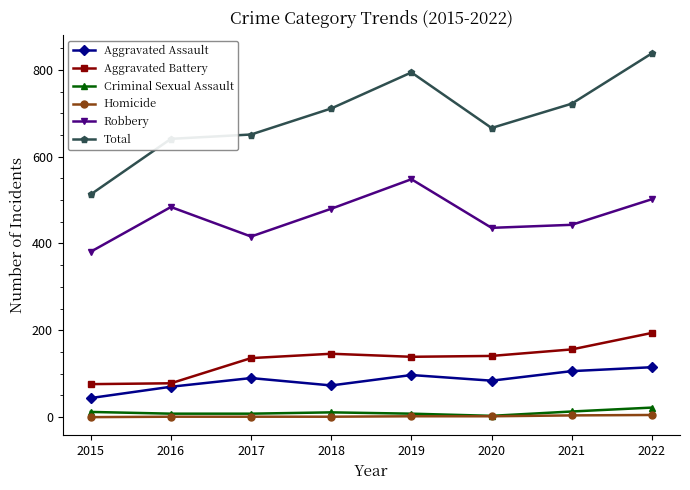

Which series has the largest total across all categories?

Total